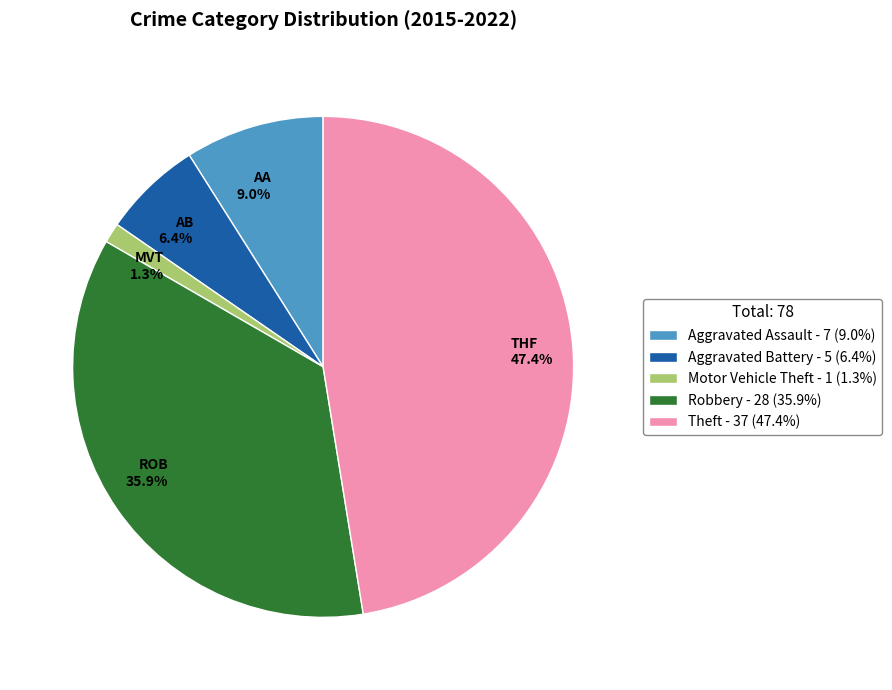

Between AA 9.0% and AB 6.4%, which is larger?

AA 9.0%